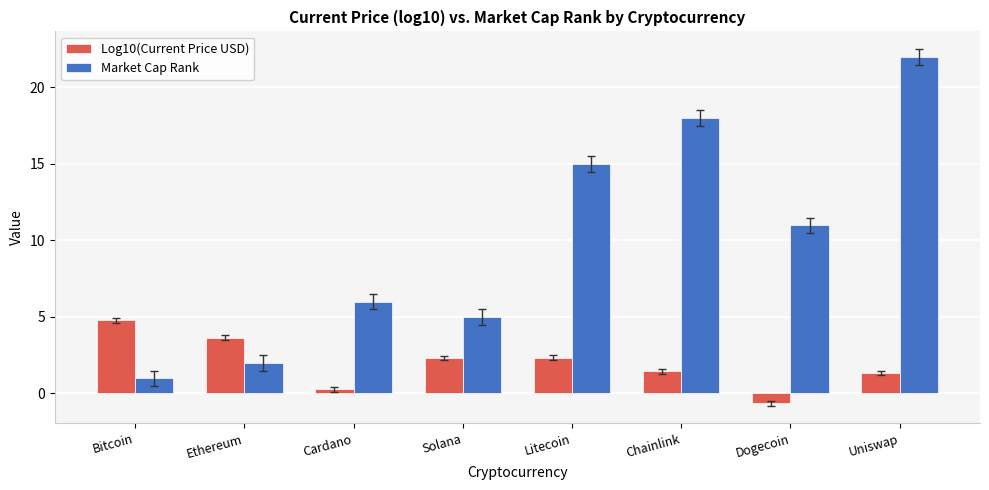

List the labels in order of Market Cap Rank value, largest first.

Uniswap, Chainlink, Litecoin, Dogecoin, Cardano, Solana, Ethereum, Bitcoin